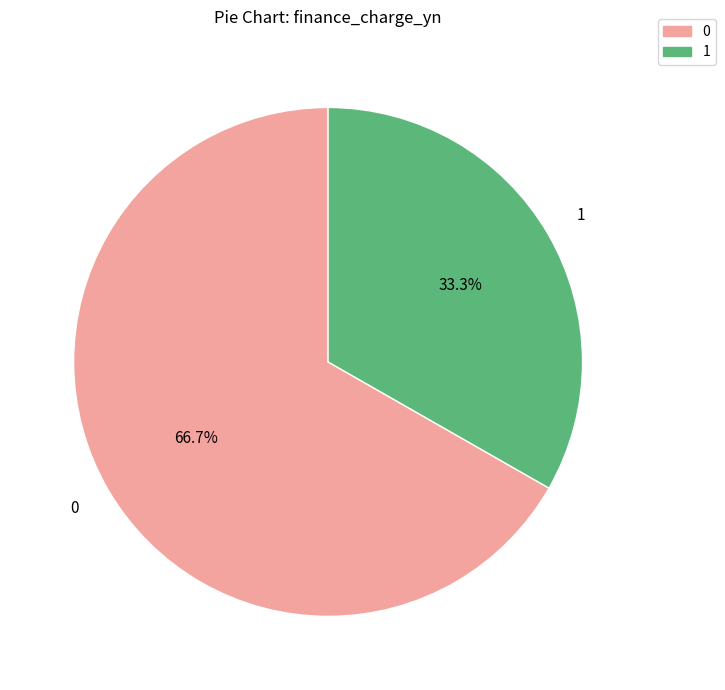

What is the ratio of the value at 1 to the value at 0?

0.5